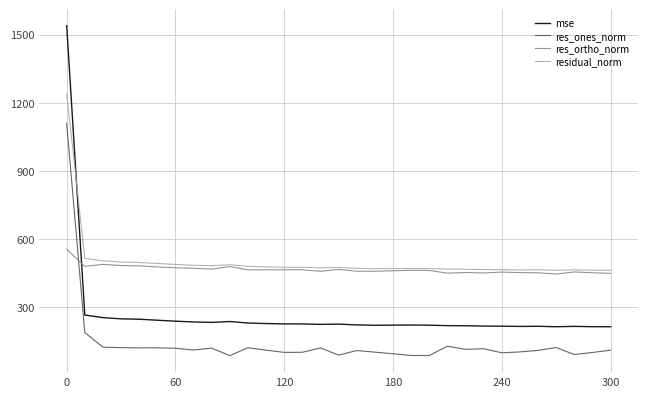

Which series has the widest spread of values?

mse